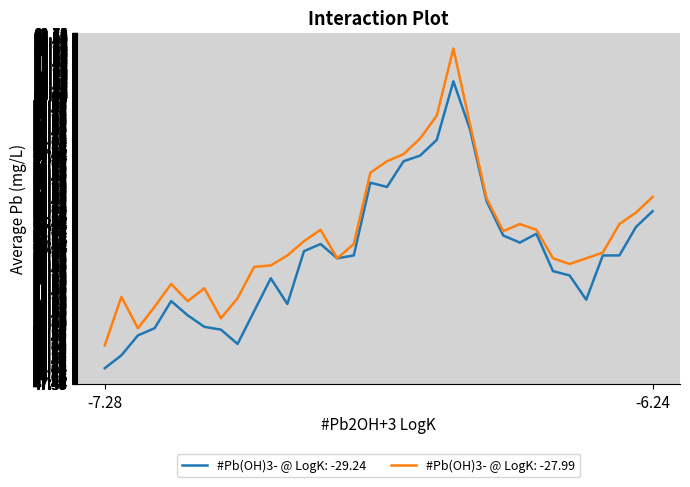

Rank the series by their maximum value, from lowest to highest.

#Pb(OH)3- @ LogK: -29.24, #Pb(OH)3- @ LogK: -27.99